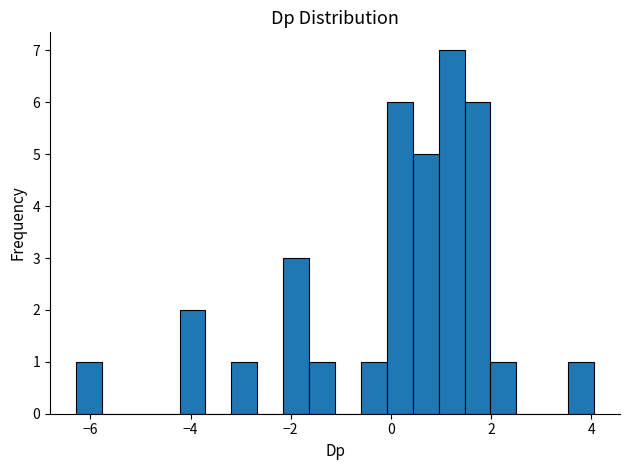

Around what value on the x-axis is the tallest bar? Give the approximate position of its centre, as read against the axis.

1.2